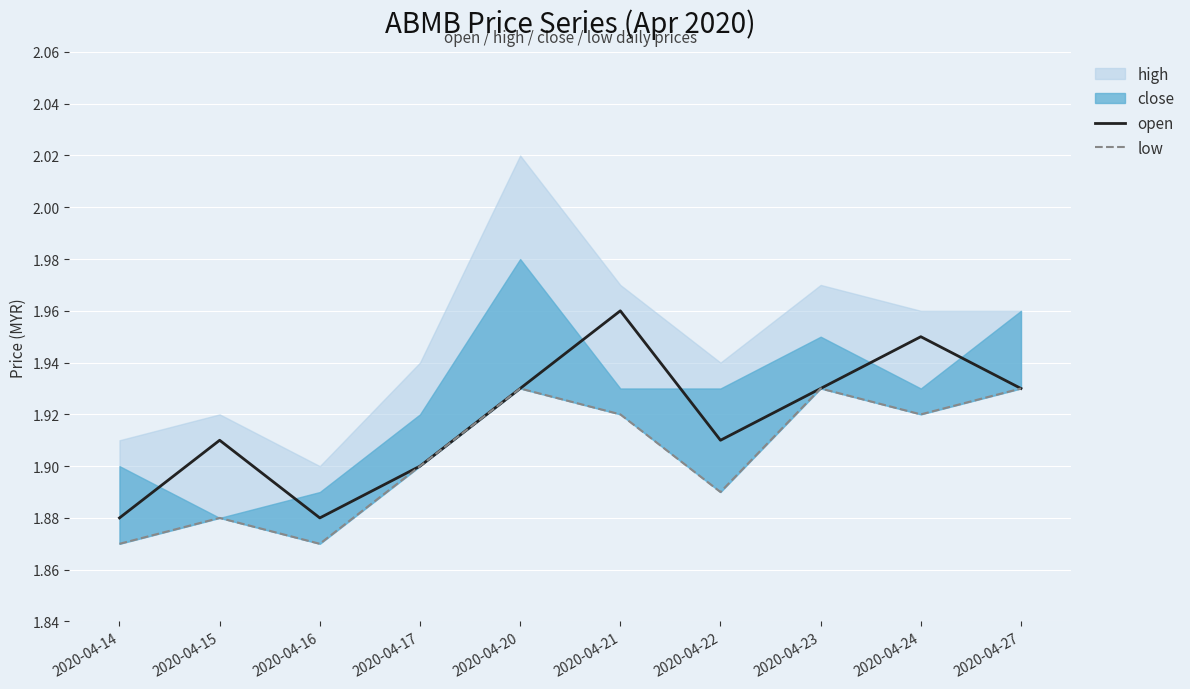

The value of open at 2020-04-17 is 1.2. True or false?

False